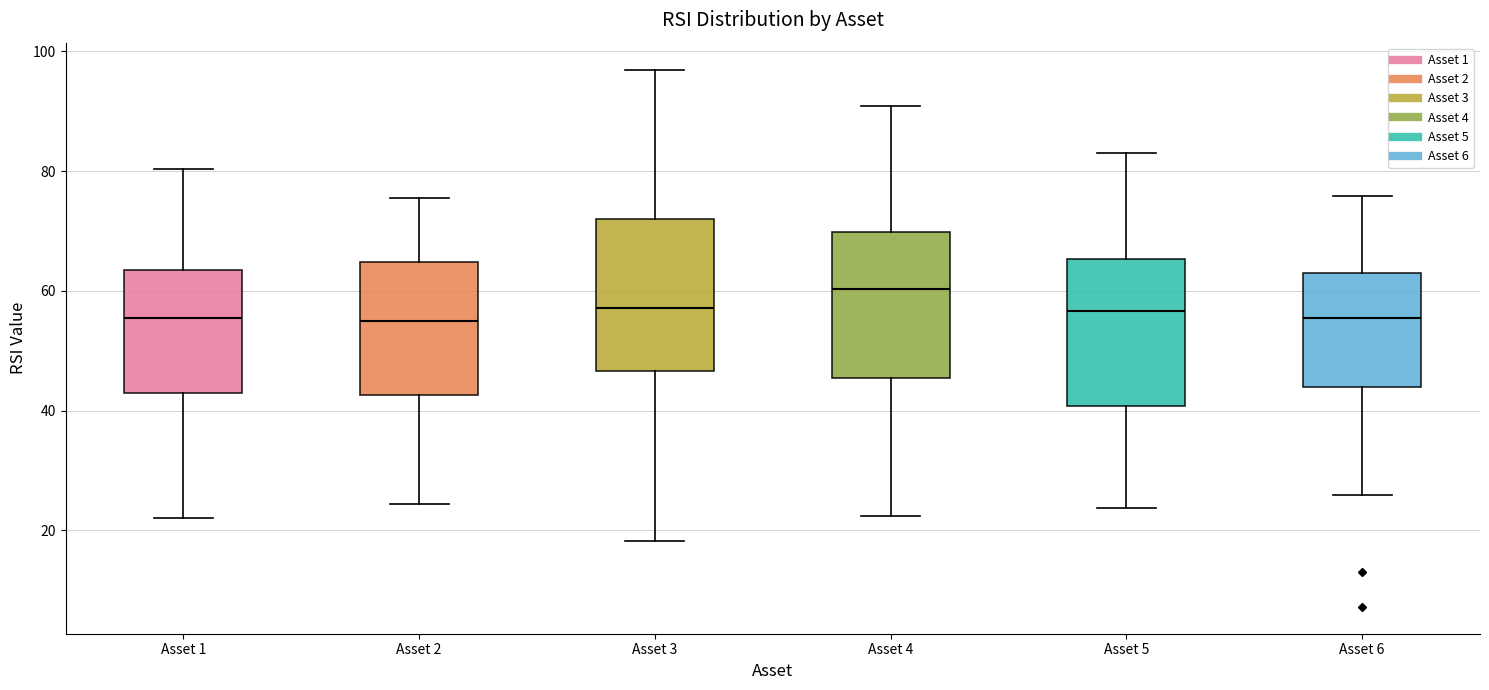

Where does the median line of the box for Asset 5 sit on the y-axis? The values are not printed on the chart, so give them approximately, as read against the axis.

56